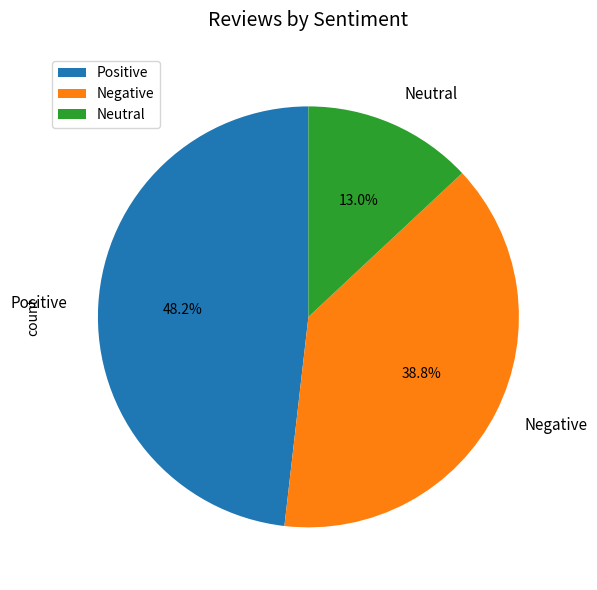

To the nearest percent, what is the average slice percentage?

33%